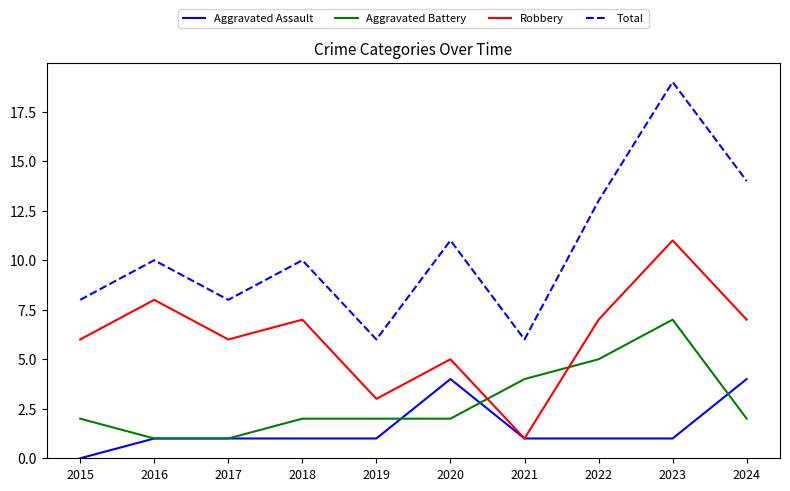

What is the difference between the maximum and minimum values in the Aggravated Assault series?

4